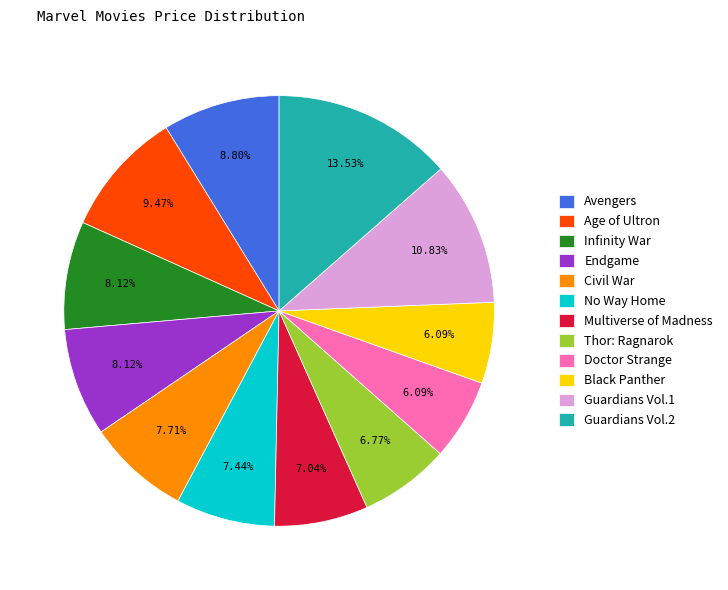

To the nearest percent, what is the difference between the largest and smallest slice percentages?

7%